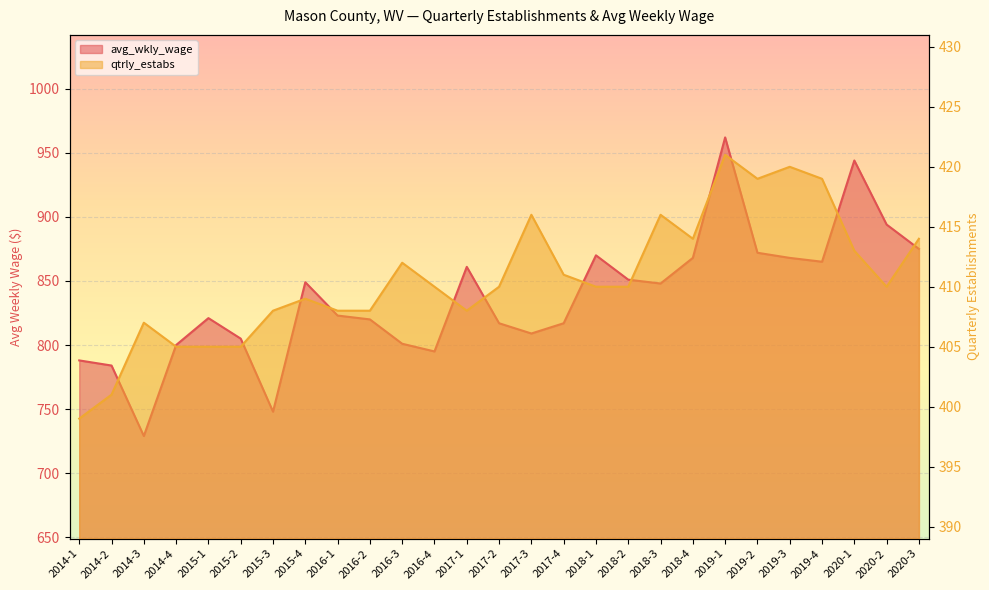

Reading left to right, what are all the values shown in this chart?

avg_wkly_wage: 788	784	729	800	821	805	748	849	823	820	801	795	861	817	809	817	870	851	848	868	962	872	868	865	944	894	875
qtrly_estabs: 399	401	407	405	405	405	408	409	408	408	412	410	408	410	416	411	410	410	416	414	421	419	420	419	413	410	414